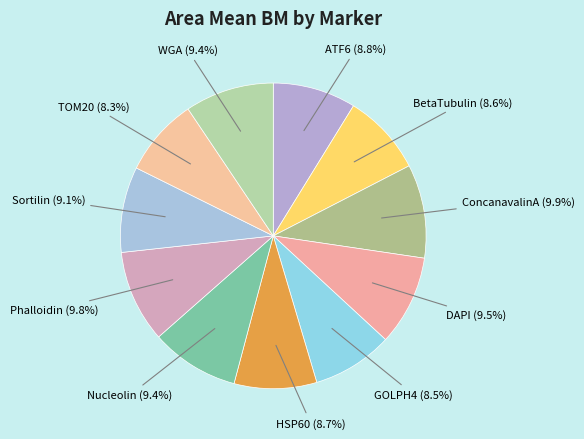

To the nearest percent, what percentage of the pie is Nucleolin?

9%